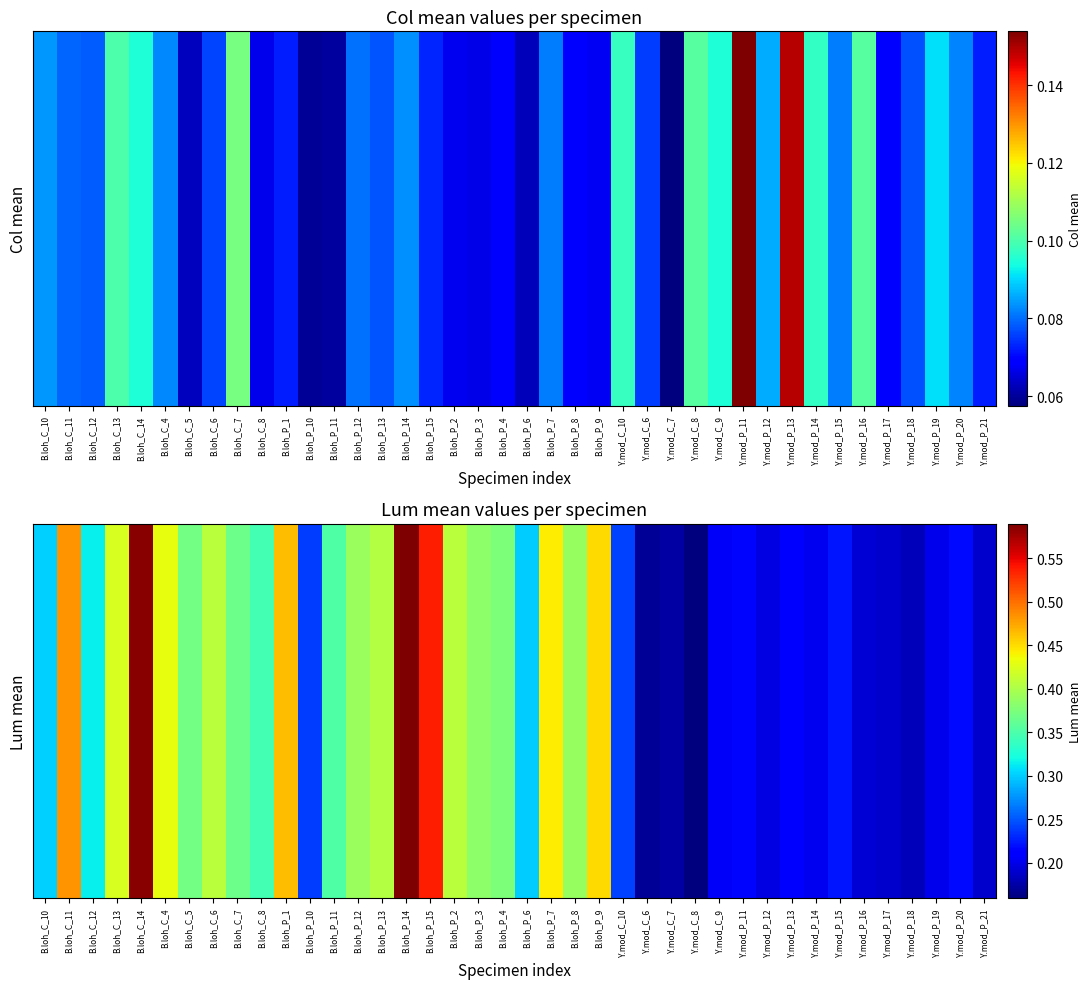

Rank the categories by value from lowest to highest.

Y.mod_C_8, Y.mod_C_6, Y.mod_C_7, Y.mod_P_18, Y.mod_P_21, Y.mod_P_17, Y.mod_P_16, Y.mod_P_12, Y.mod_P_19, Y.mod_P_14, Y.mod_C_9, Y.mod_P_13, Y.mod_P_11, Y.mod_P_20, Y.mod_P_15, B.loh_P_10, Y.mod_C_10, B.loh_P_6, B.loh_C_10, B.loh_C_12, B.loh_C_8, B.loh_P_11, B.loh_C_7, B.loh_C_5, B.loh_P_4, B.loh_P_3, B.loh_P_8, B.loh_P_12, B.loh_P_13, B.loh_P_2, B.loh_C_6, B.loh_C_13, B.loh_C_4, B.loh_P_7, B.loh_P_9, B.loh_P_1, B.loh_C_11, B.loh_P_15, B.loh_C_14, B.loh_P_14